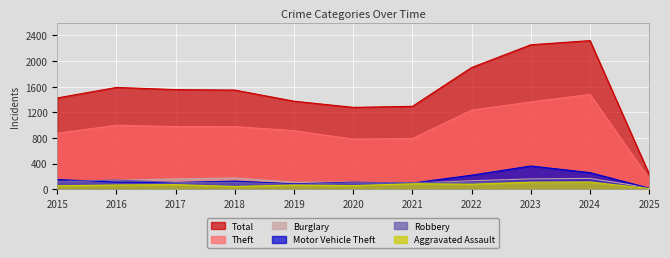

True or false: Burglary and Total intersect in this chart.

False